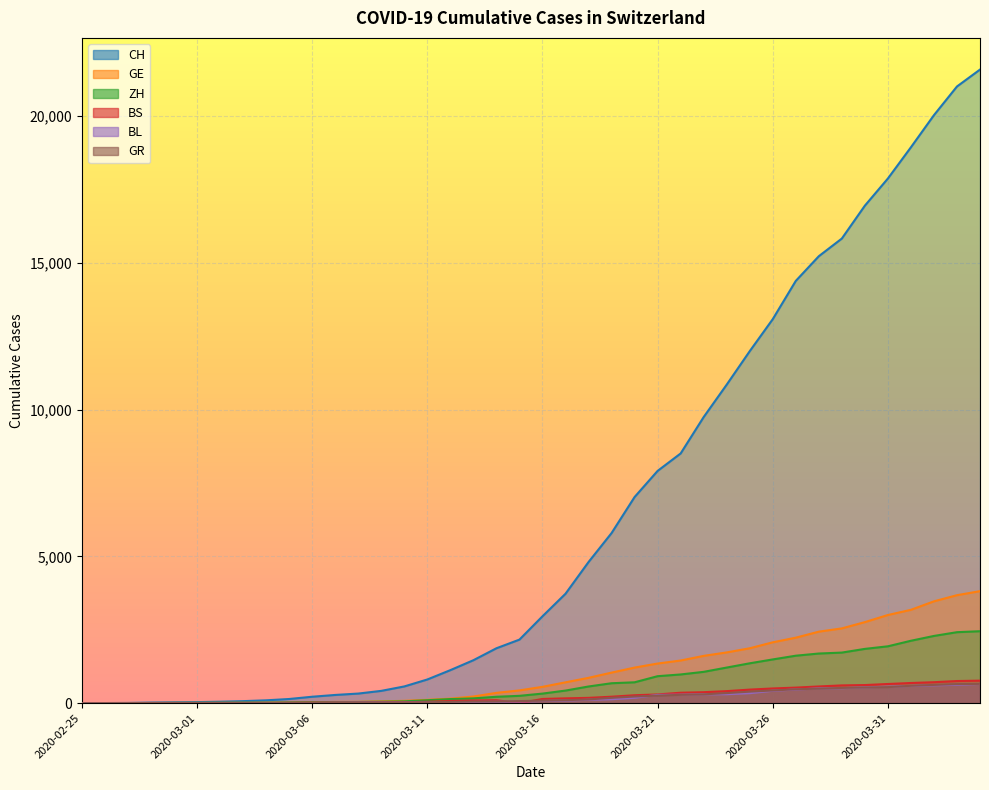

What is the approximate value of BL at 2020-03-28?

502